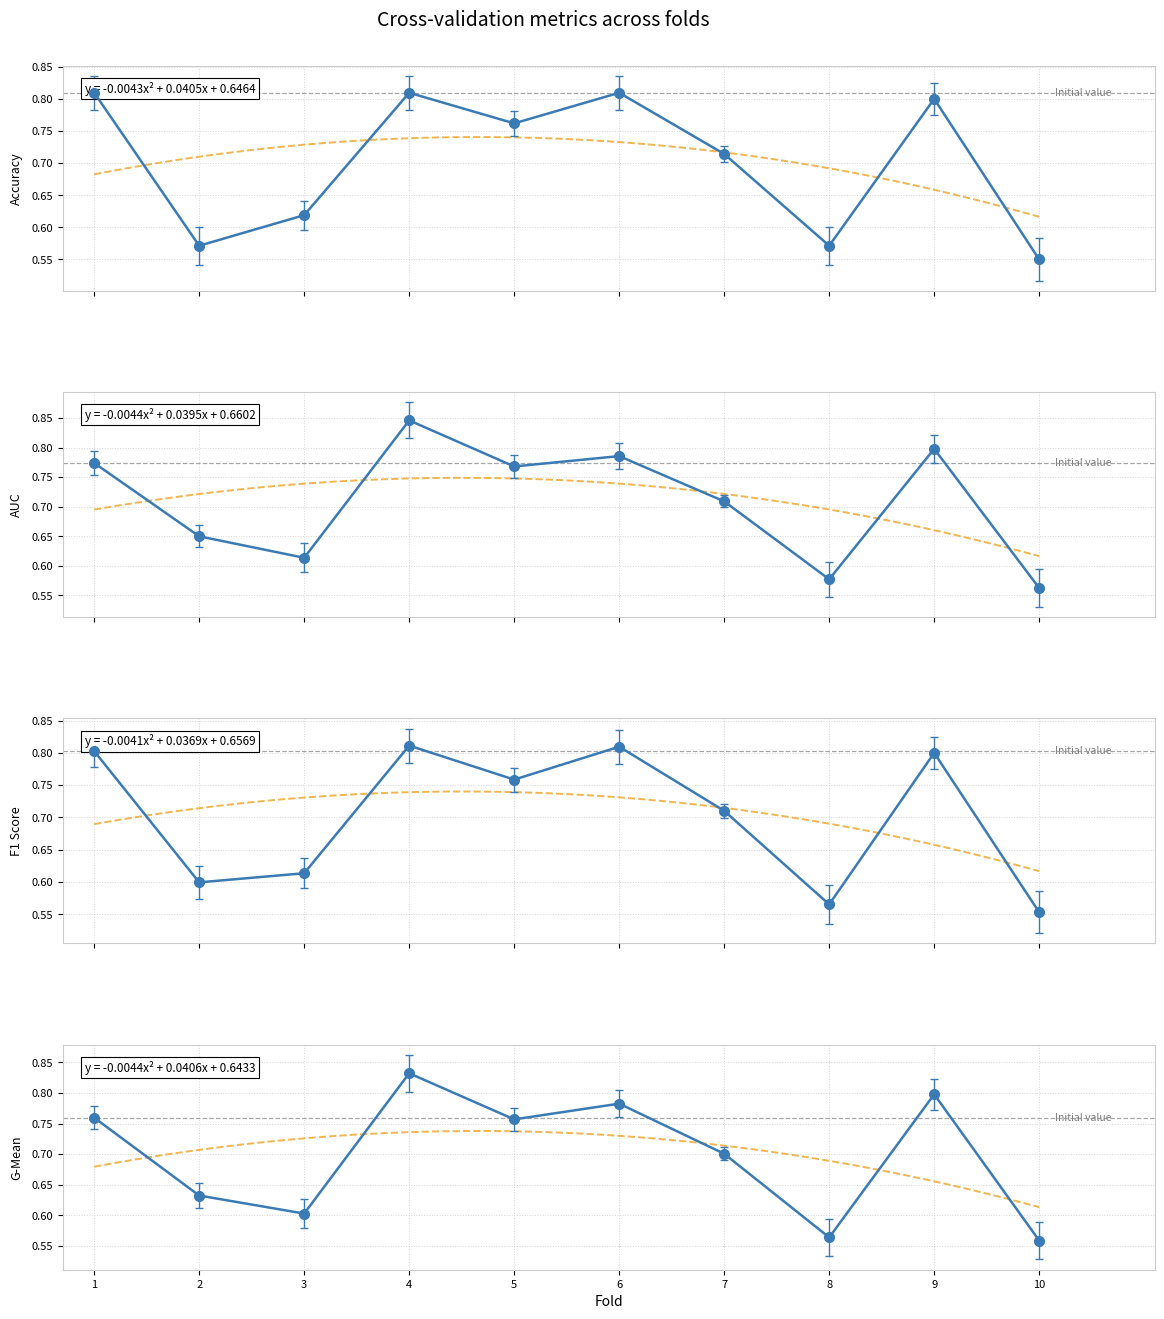

How many times do auc and accuracy cross each other?

7